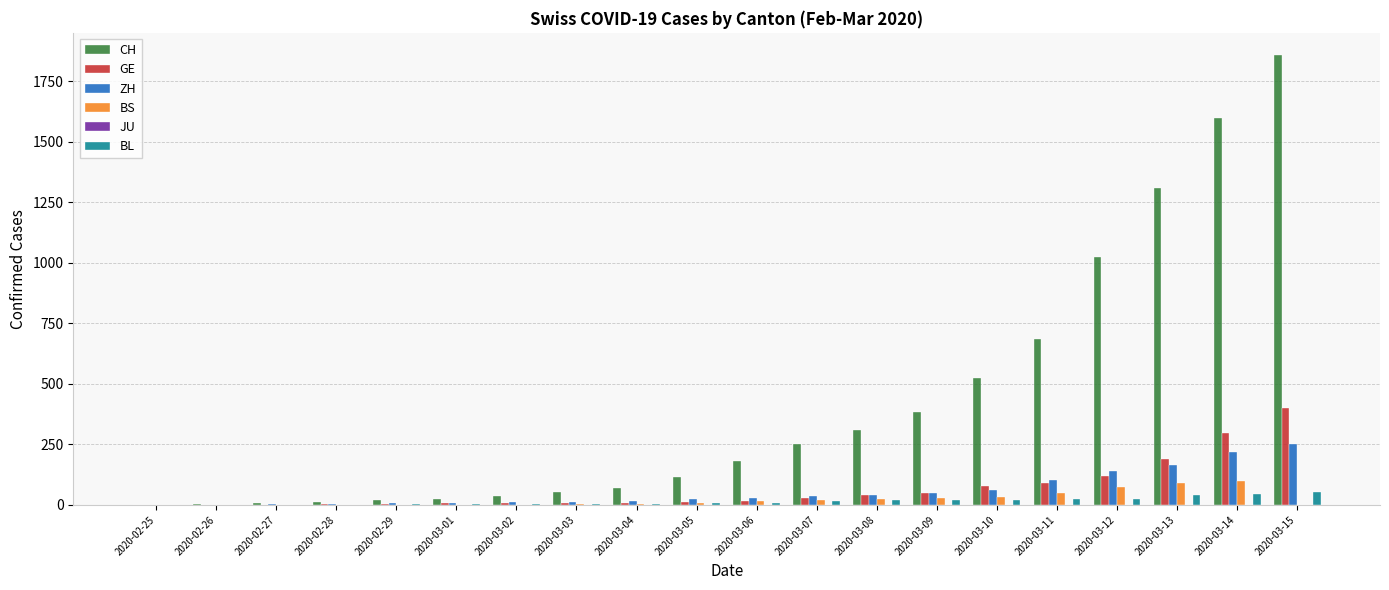

What is the sum of all BL values?

294